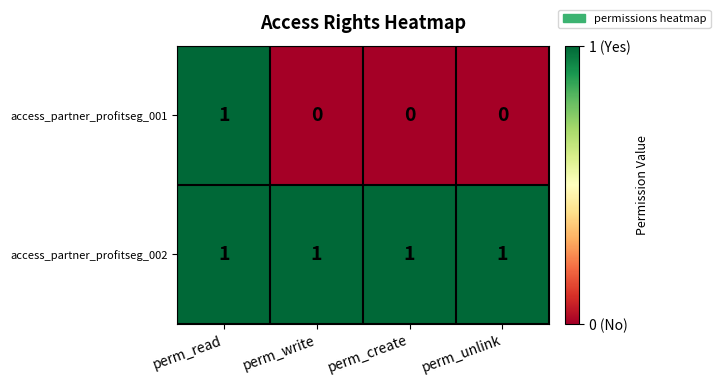

Is it true that access_partner_profitseg_002 equals 1 at perm_create?

True